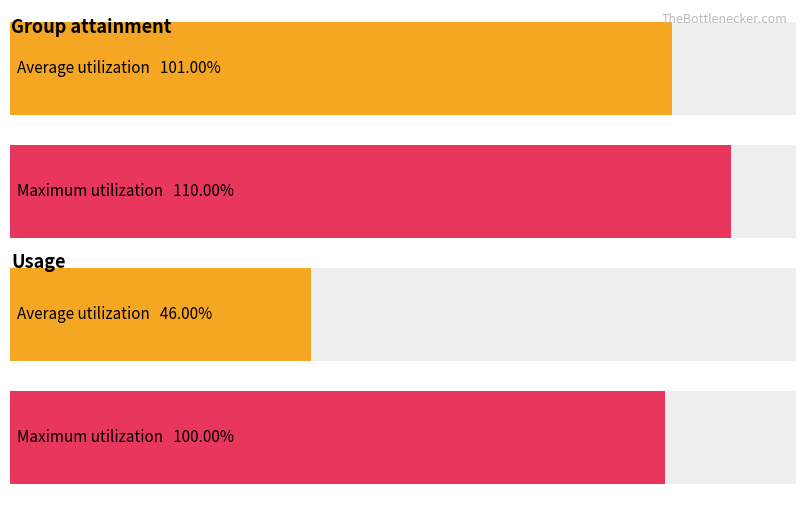

At Usage, list the series in order from smallest to largest.

Average utilization, Maximum utilization